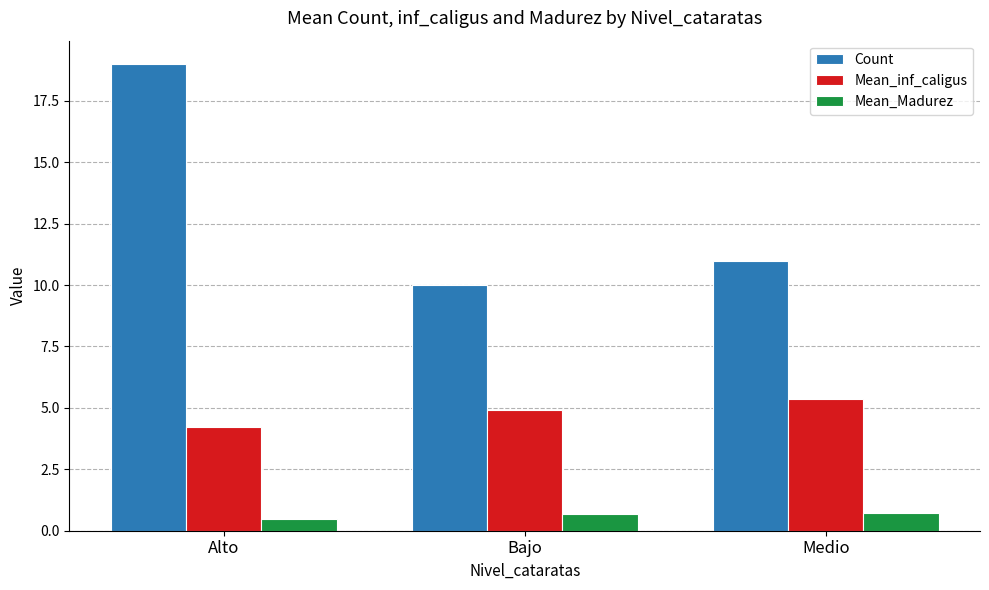

Rank the series by their maximum value, from highest to lowest.

Count, Mean_inf_caligus, Mean_Madurez